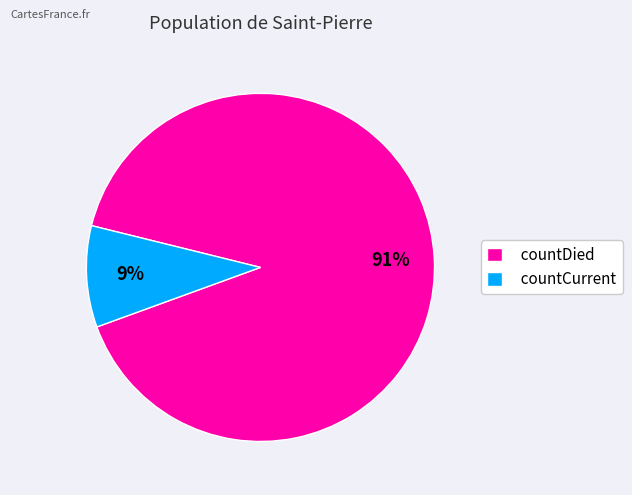

Combined, do countDied and countCurrent account for over 50%?

Yes